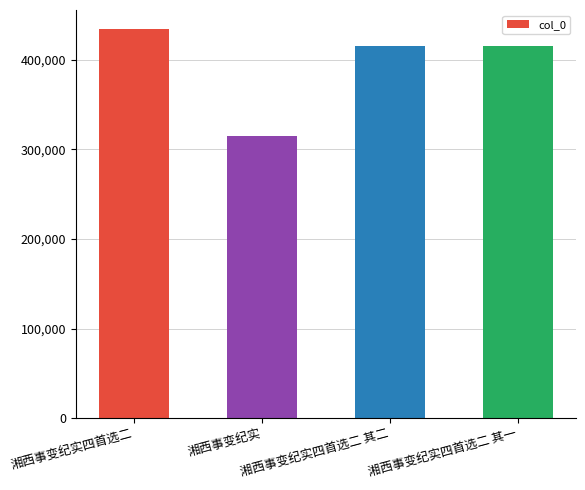

What is the label of the 4th bar from the right?

湘西事变纪实四首选二